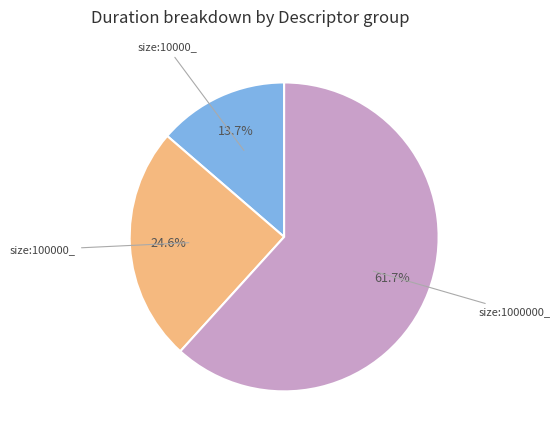

Does any single category account for the majority?

Yes